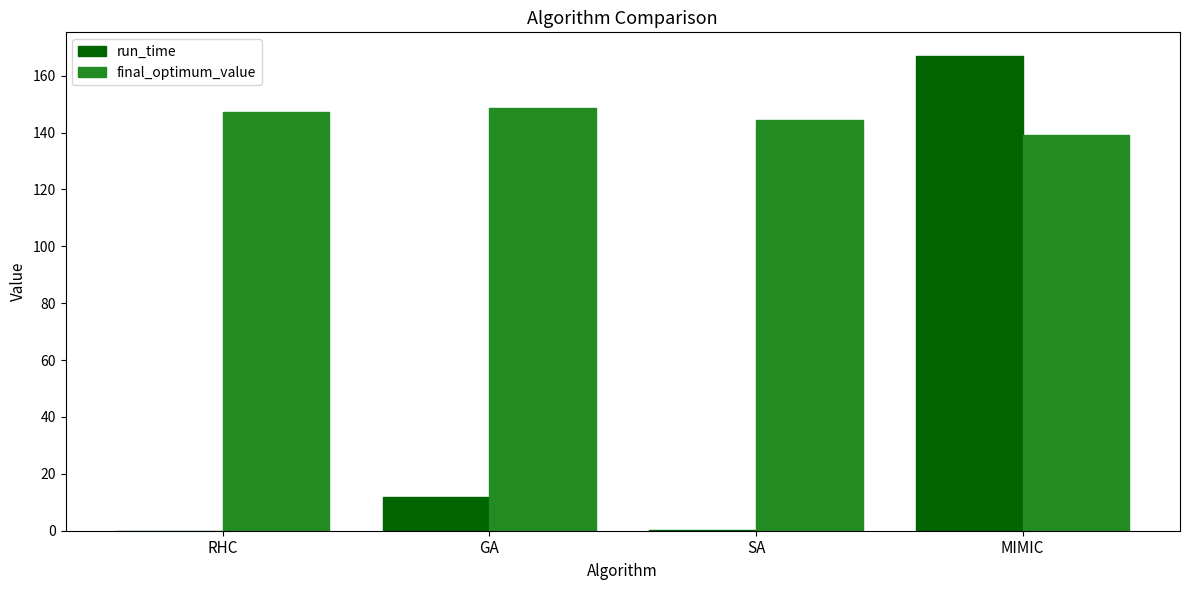

What is the sum of all run_time values?

179.3